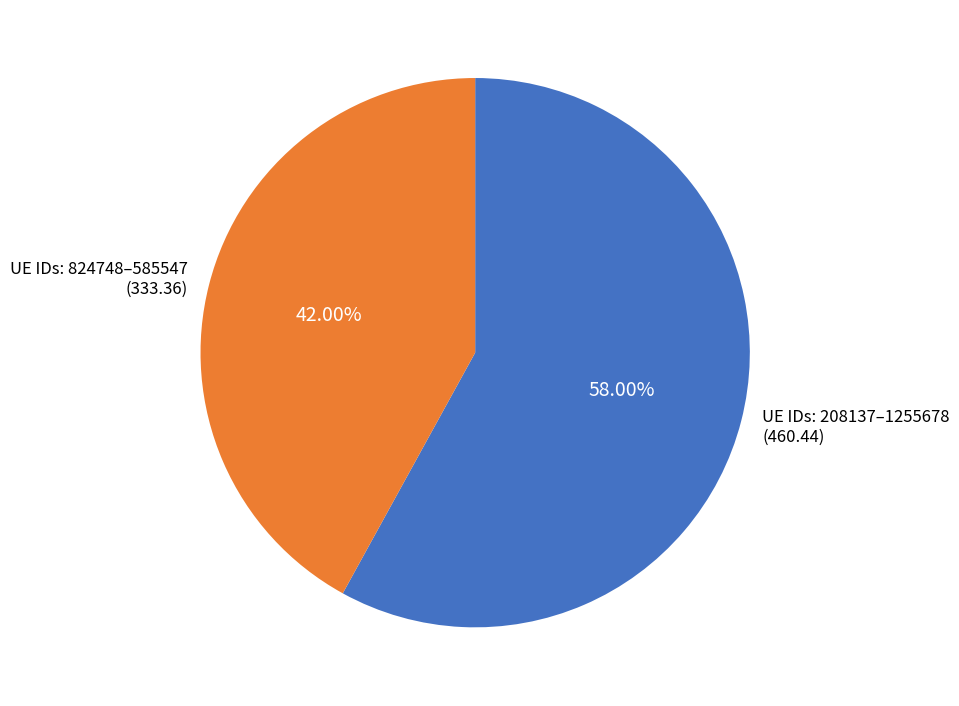

Between UE IDs: 824748–585547 (333.36) and UE IDs: 208137–1255678 (460.44), which is larger?

UE IDs: 208137–1255678 (460.44)